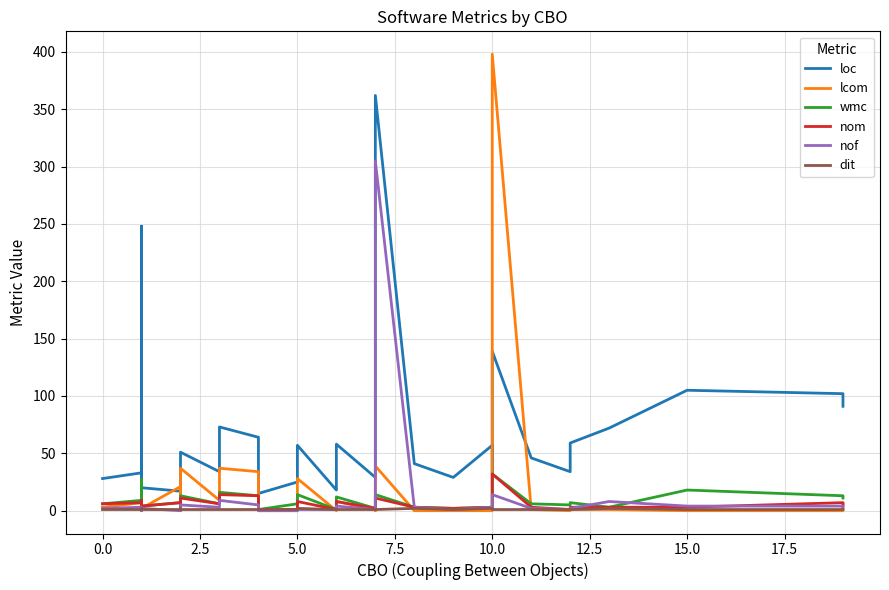

True or false: nom has more than 2 points higher than both neighbors.

True